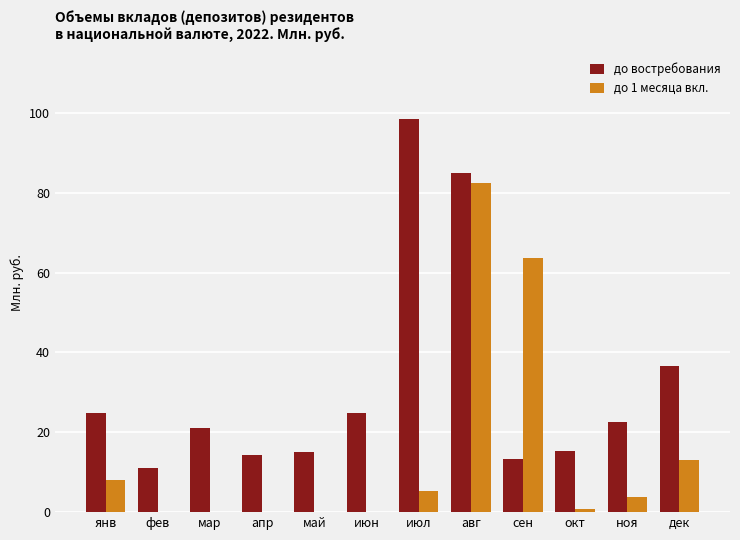

What are all the series names shown in the legend?

до востребования, до 1 месяца вкл.